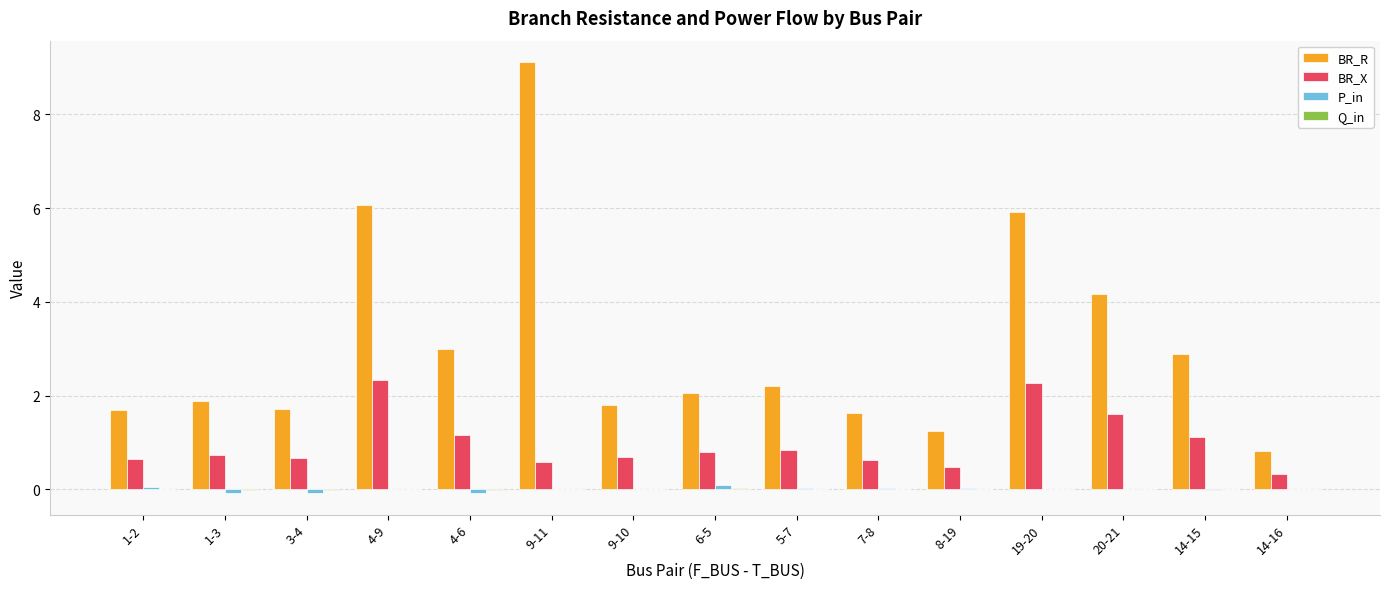

True or false: BR_X has a value of 1.6 at 14-15.

False